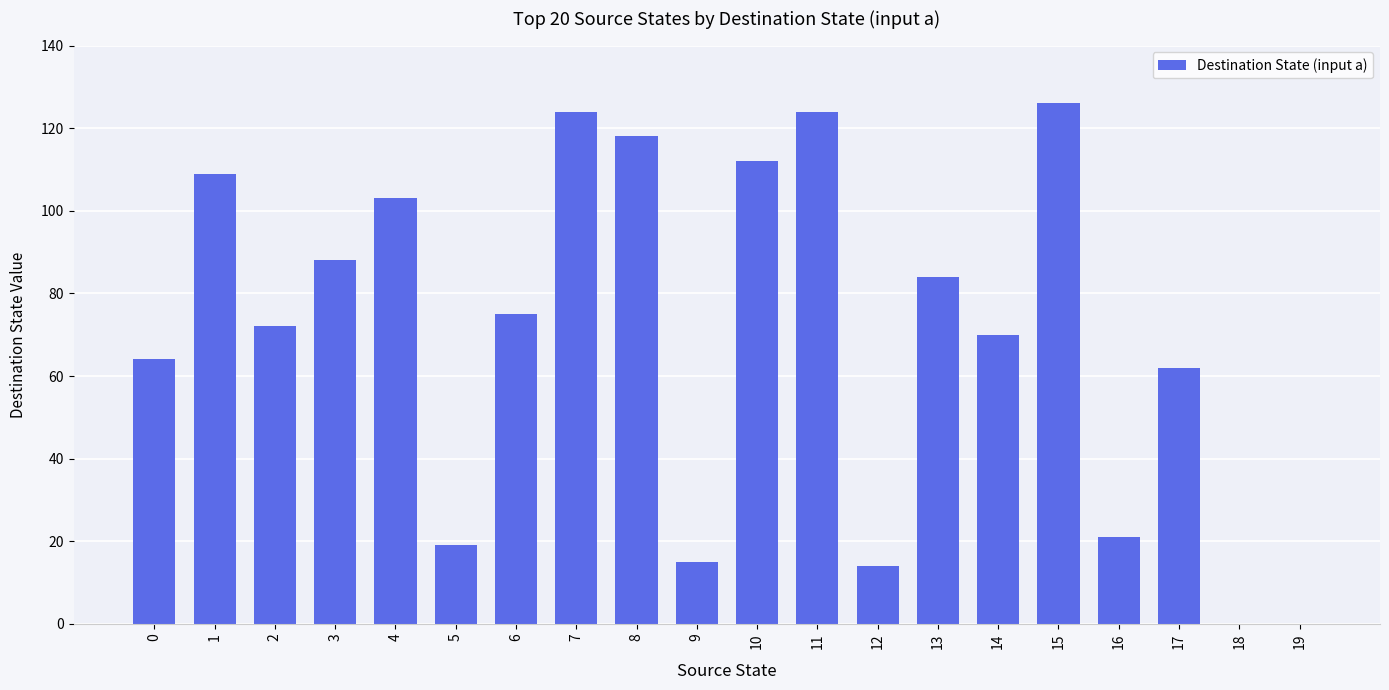

How many distinct data groups are displayed?

1